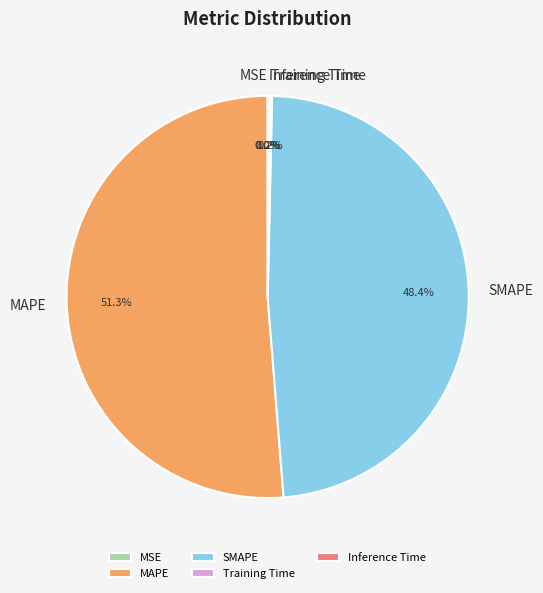

What percentage is NOT represented by SMAPE?

51.6%